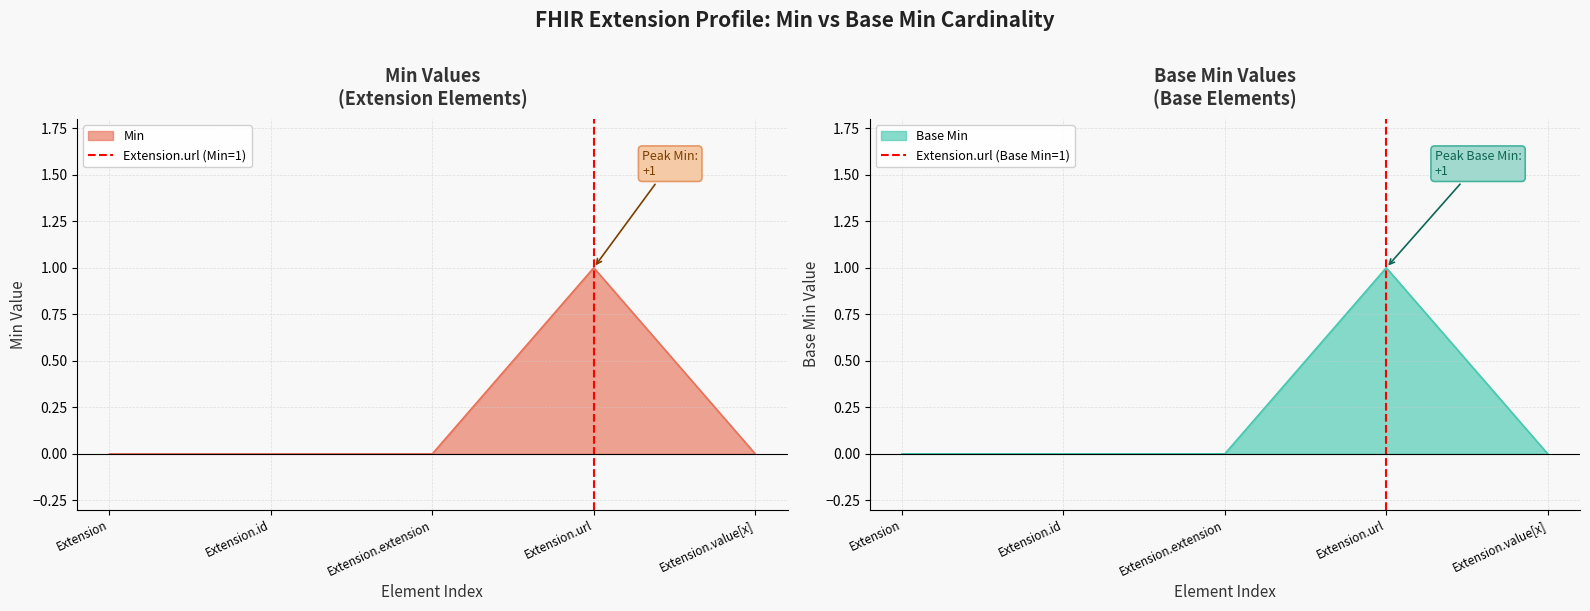

What is the difference between the maximum and minimum values in the Extension.url (Base Min=1) series?

1